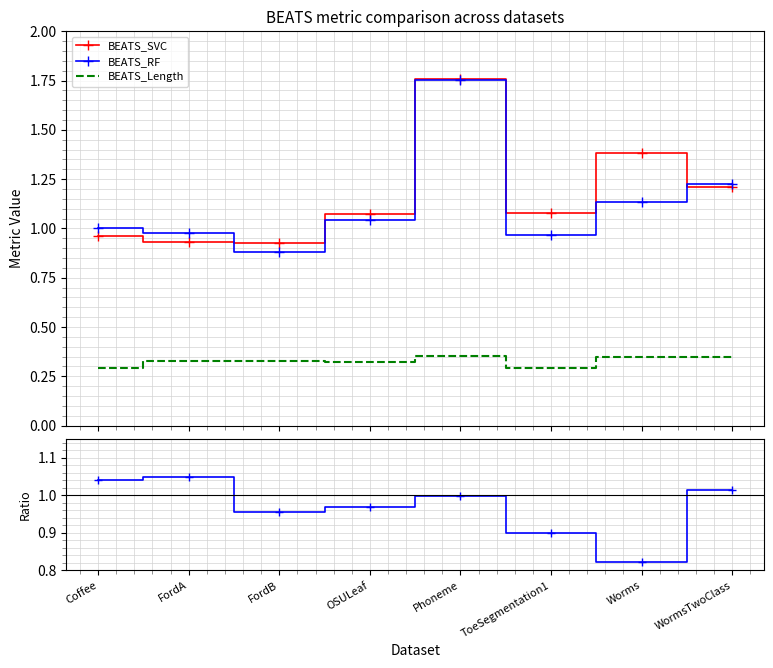

Between Coffee and FordA, which is larger?

Coffee